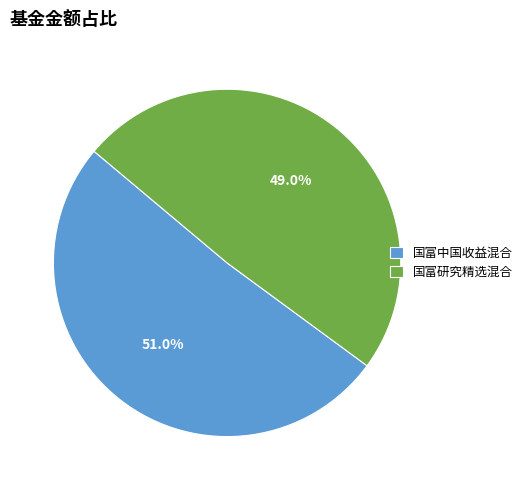

Which category has the biggest portion of the pie?

国富中国收益混合